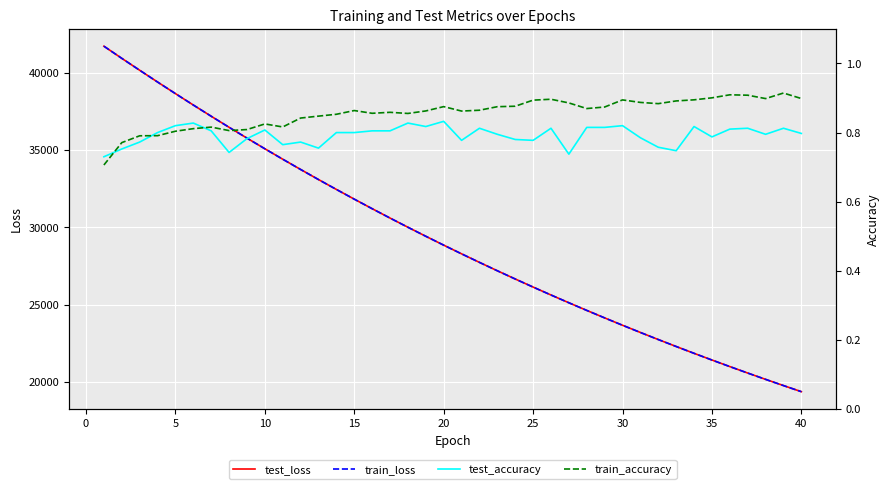

Which series has the widest spread of values?

train_loss